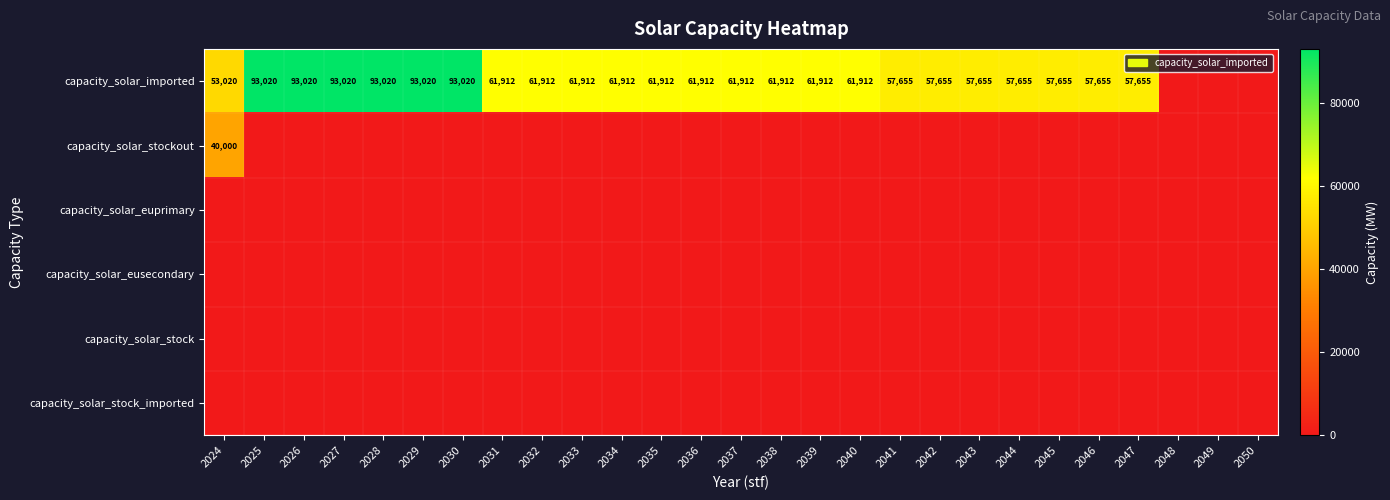

The value of capacity_solar_imported at 2026 is 93020. True or false?

True